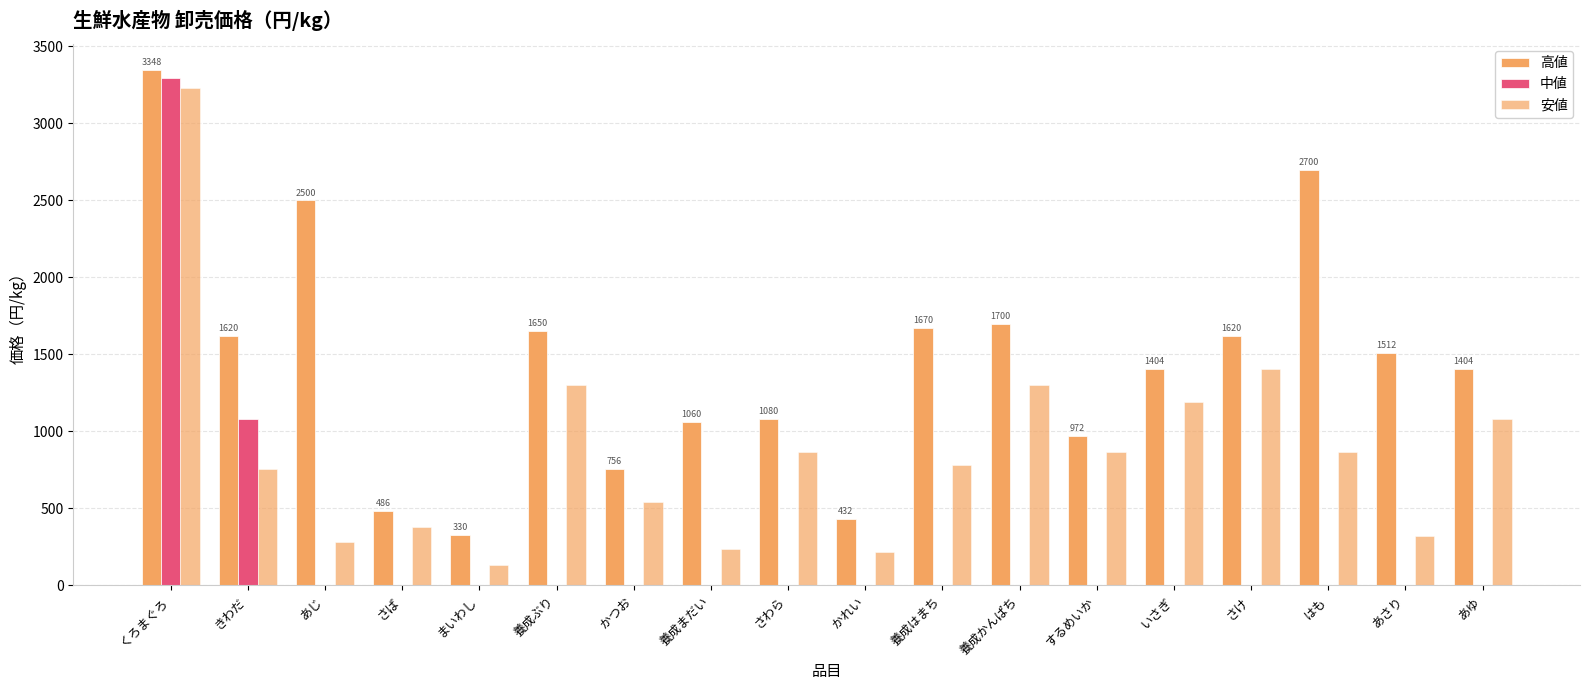

Between くろまぐろ and かれい, which is larger?

くろまぐろ